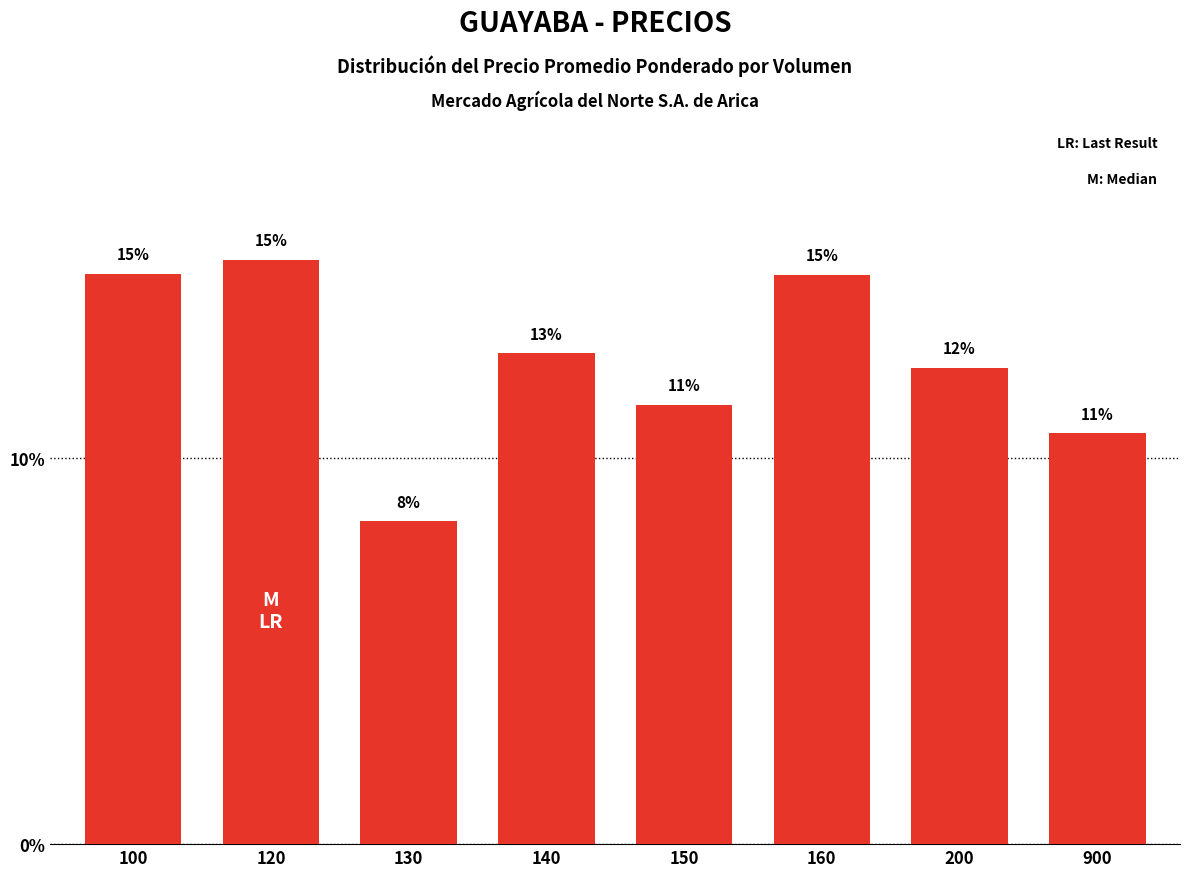

Are the bars horizontal?

No